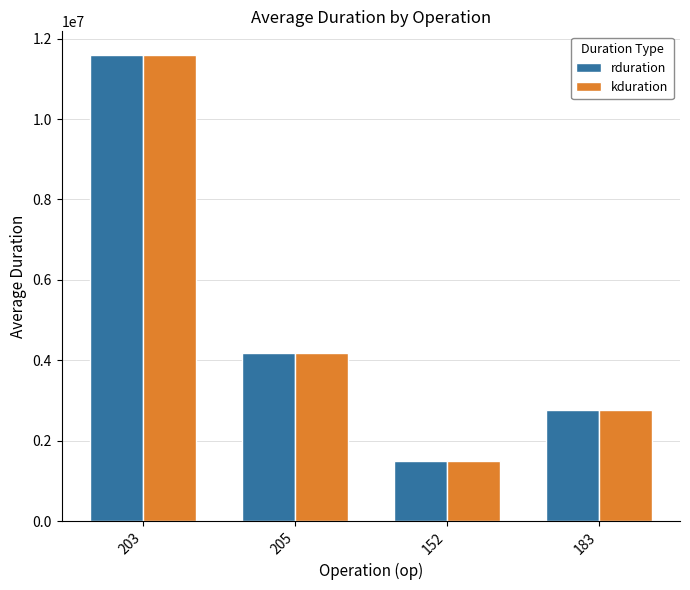

Reading right to left, extract all data points from this chart.

rduration: 183=2772522.0	152=1489592.9	205=4190846.8	203=11600075.4
kduration: 183=2772522.0	152=1489592.9	205=4190846.8	203=11600075.4